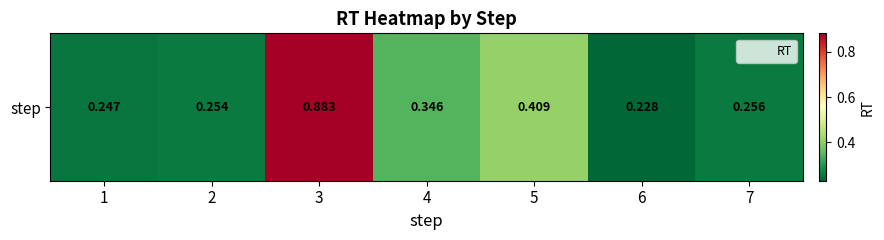

Is it true that the value at 7 is 0.1?

False